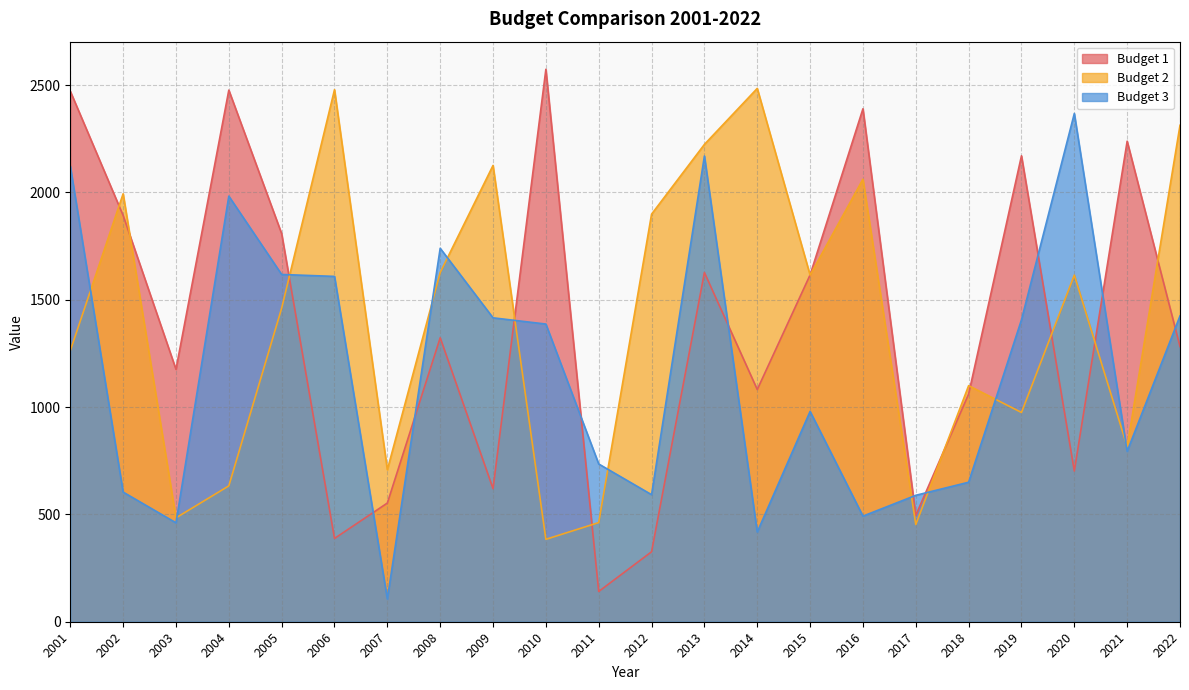

The Budget 3 series shows 1983 at 2004. True or false?

True